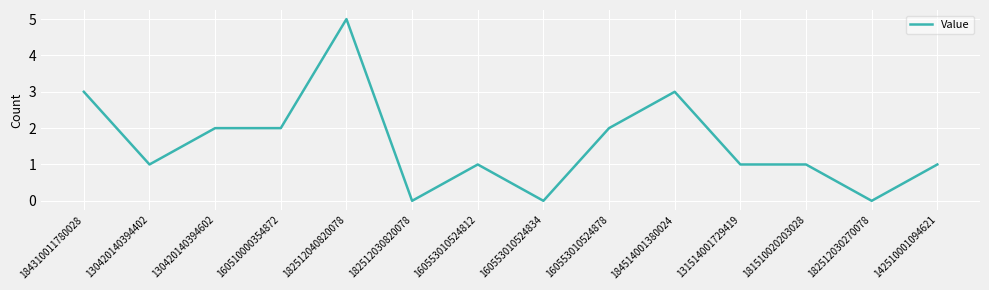

Does the chart display data point markers on the line(s)?

No